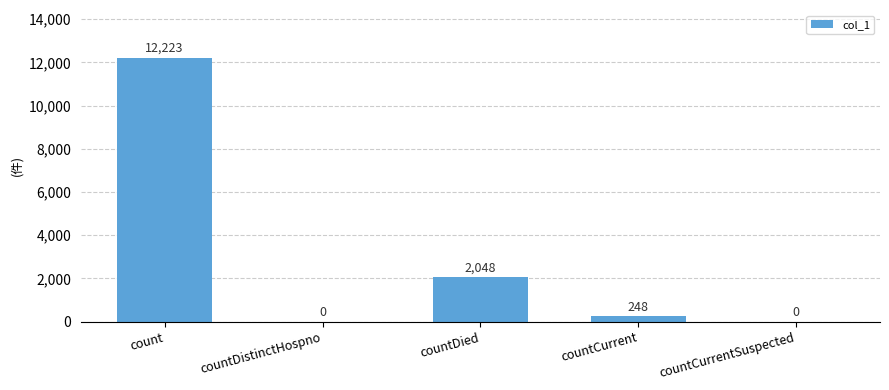

What is the maximum value shown in the chart?

12223